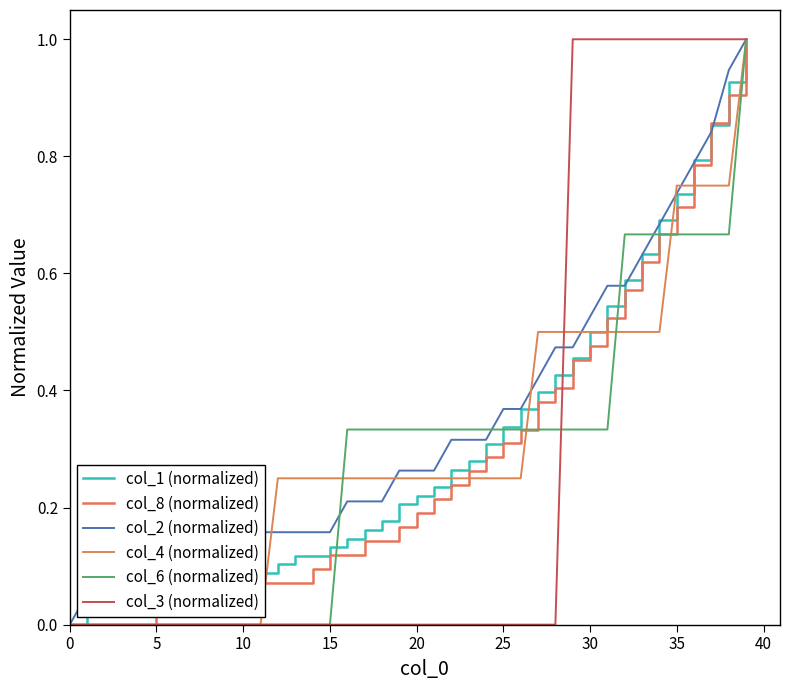

At how many categories does at least one series exceed 0?

39